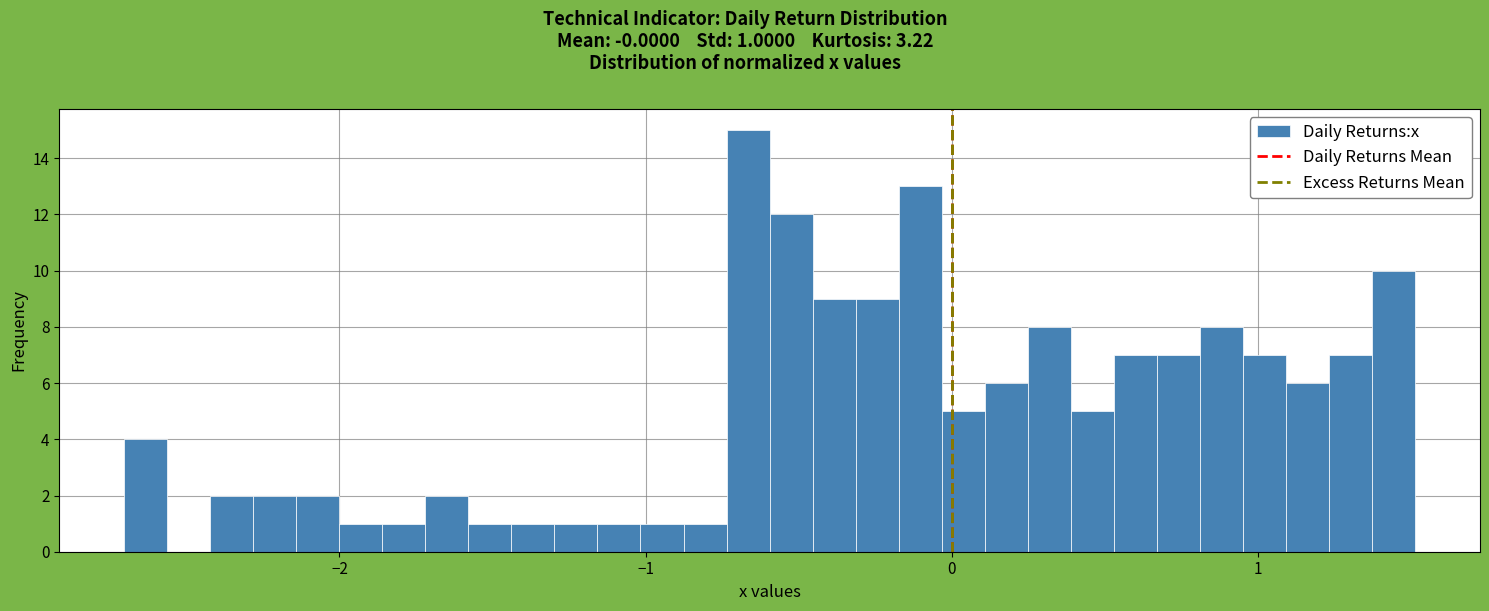

Read against the x-axis, roughly where is the centre of the tallest bar?

-0.7